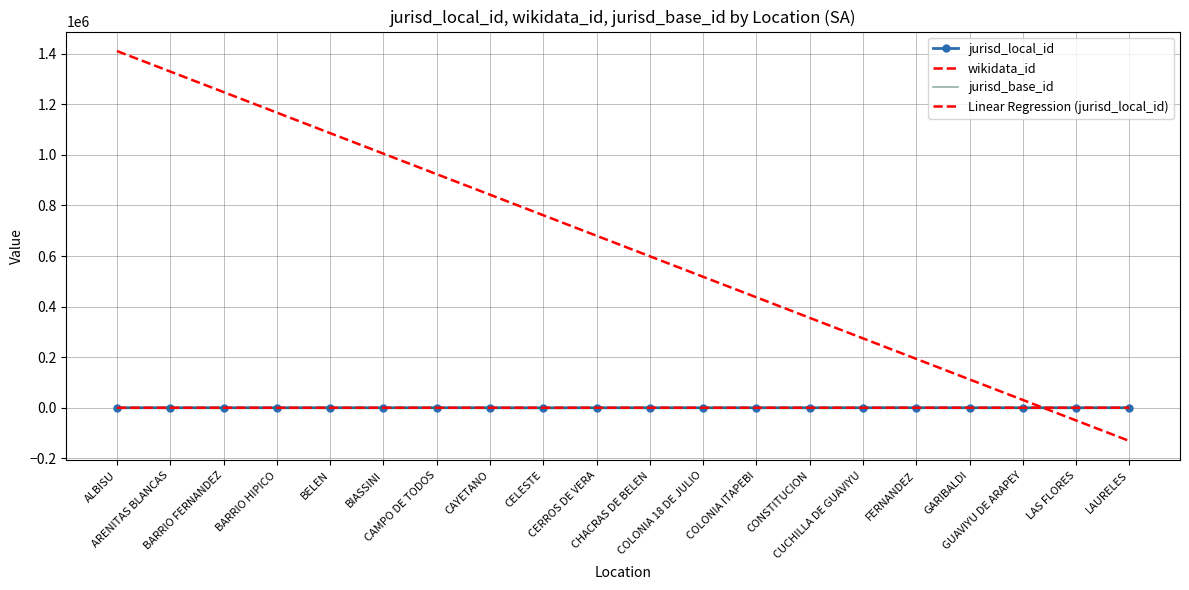

Rank the categories by jurisd_local_id value from lowest to highest.

CELESTE, CERROS DE VERA, BELEN, CONSTITUCION, CAYETANO, CUCHILLA DE GUAVIYU, CHACRAS DE BELEN, ALBISU, BIASSINI, ARENITAS BLANCAS, GARIBALDI, LAS FLORES, COLONIA 18 DE JULIO, COLONIA ITAPEBI, GUAVIYU DE ARAPEY, BARRIO FERNANDEZ, BARRIO HIPICO, CAMPO DE TODOS, LAURELES, FERNANDEZ